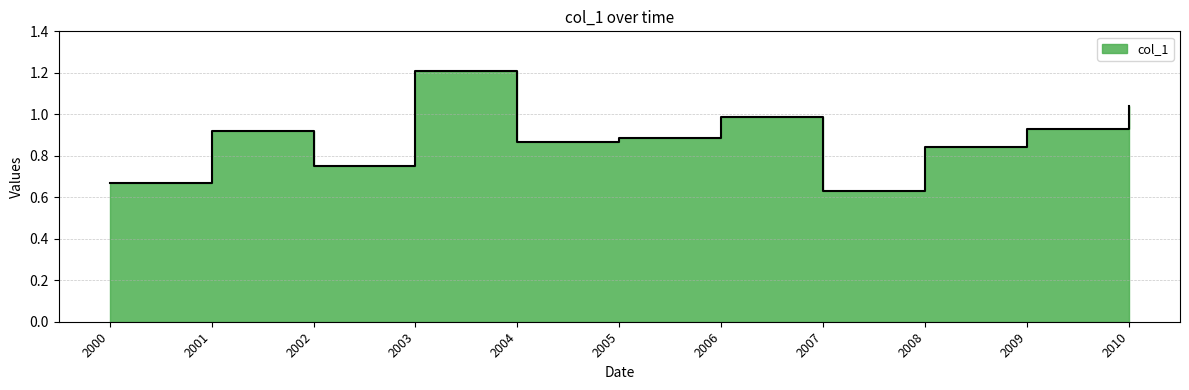

Between 2003 and 2002, which is larger?

2003